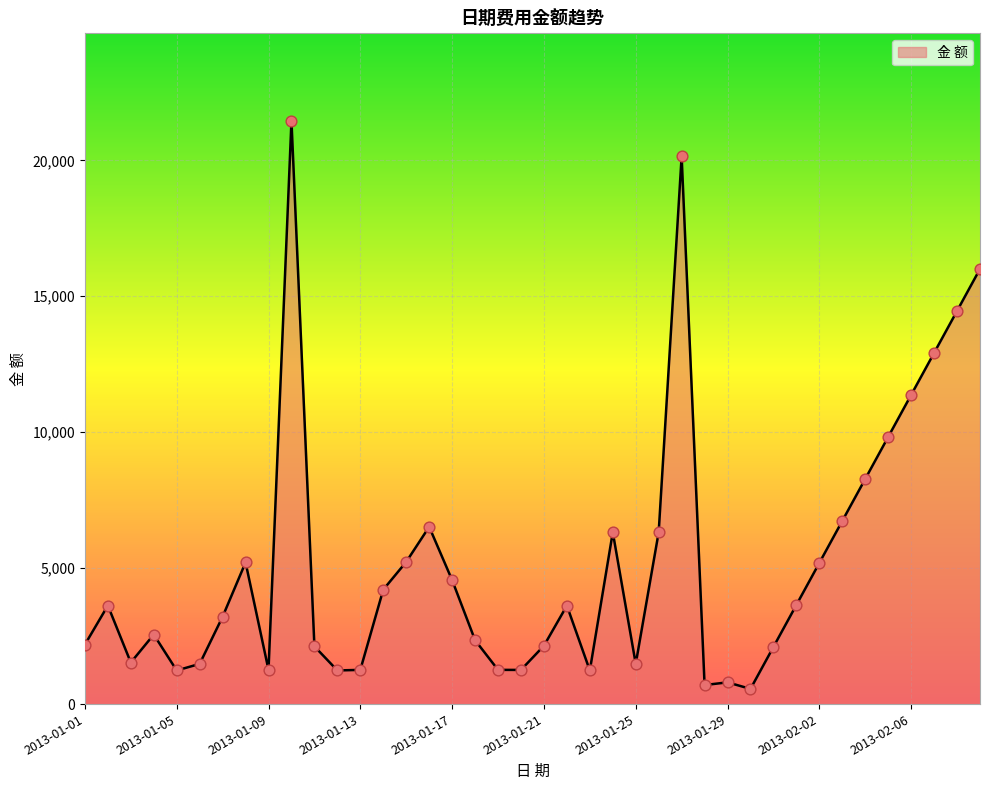

What is the maximum value shown in the chart?

21452.0